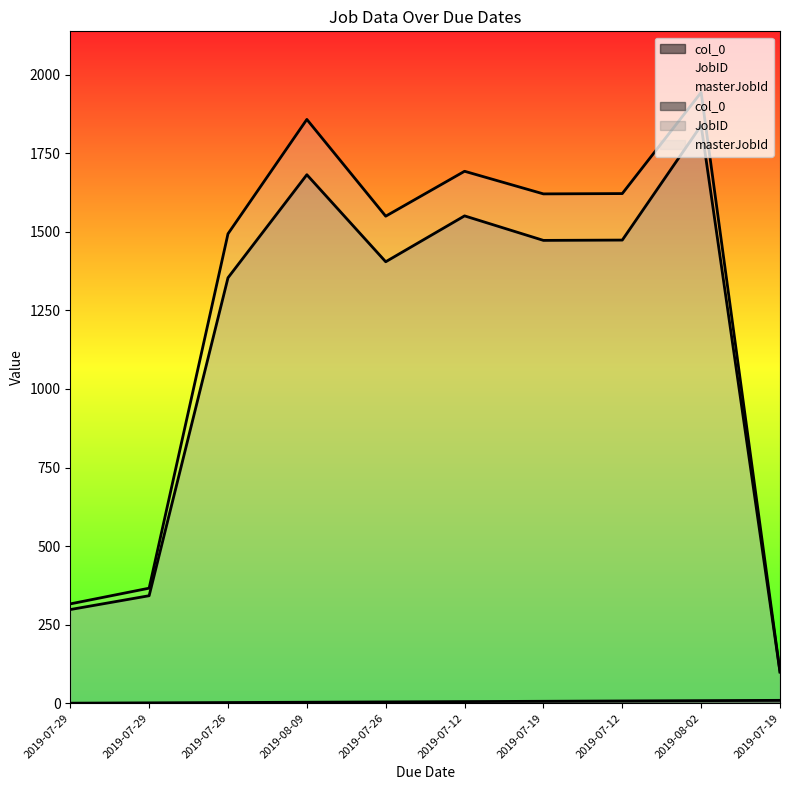

How many values in the masterJobId series are below 1621?

5